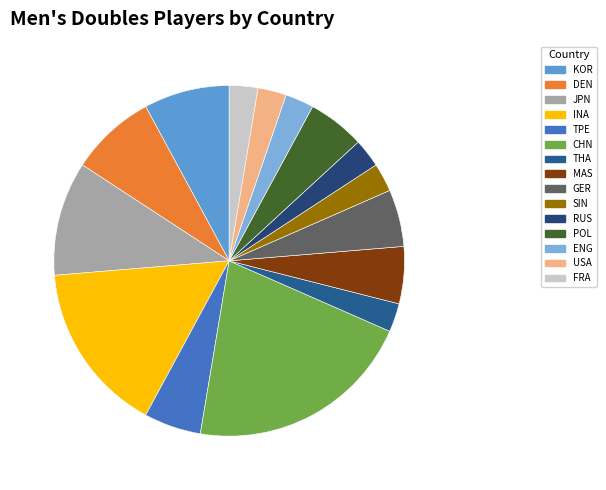

To the nearest percent, what percentage of the pie is CHN?

21%